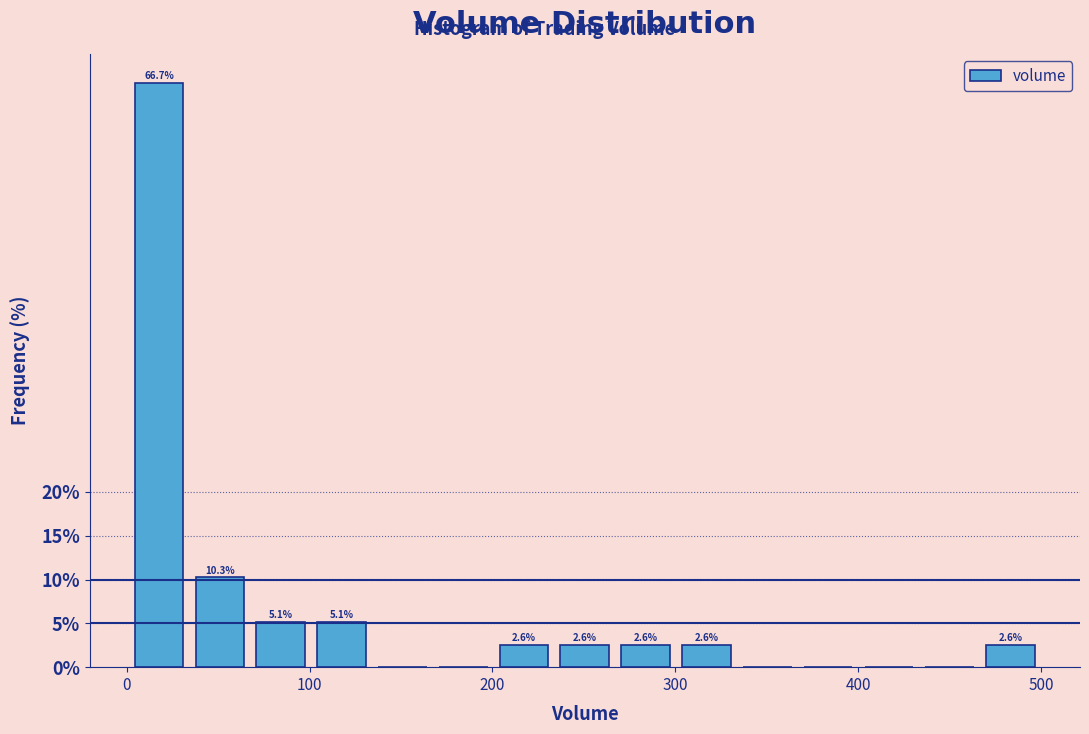

Read against the x-axis, roughly where is the centre of the tallest bar?

20